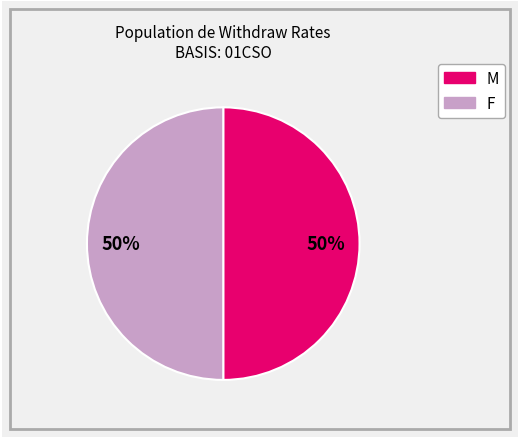

To the nearest percent, what is the difference between the largest and smallest slice percentages?

0%